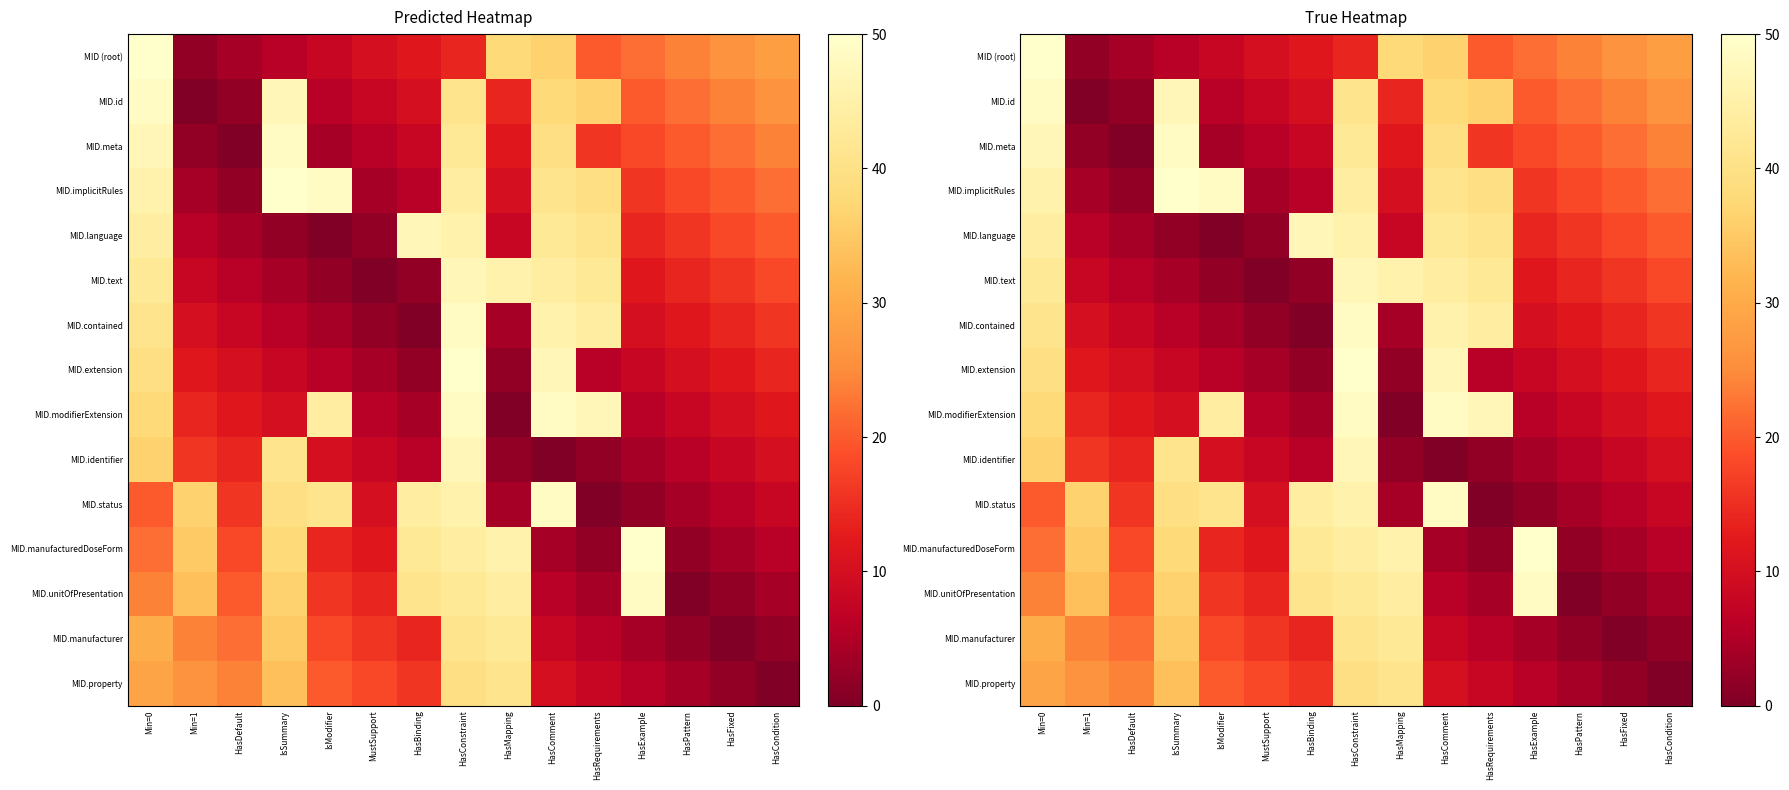

At which category is the sum across all series the highest?

HasConstraint